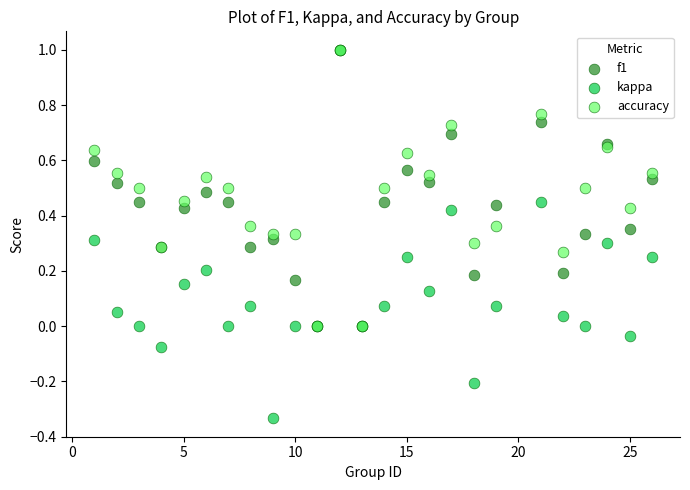

What are all the series names shown in the legend?

f1, kappa, accuracy